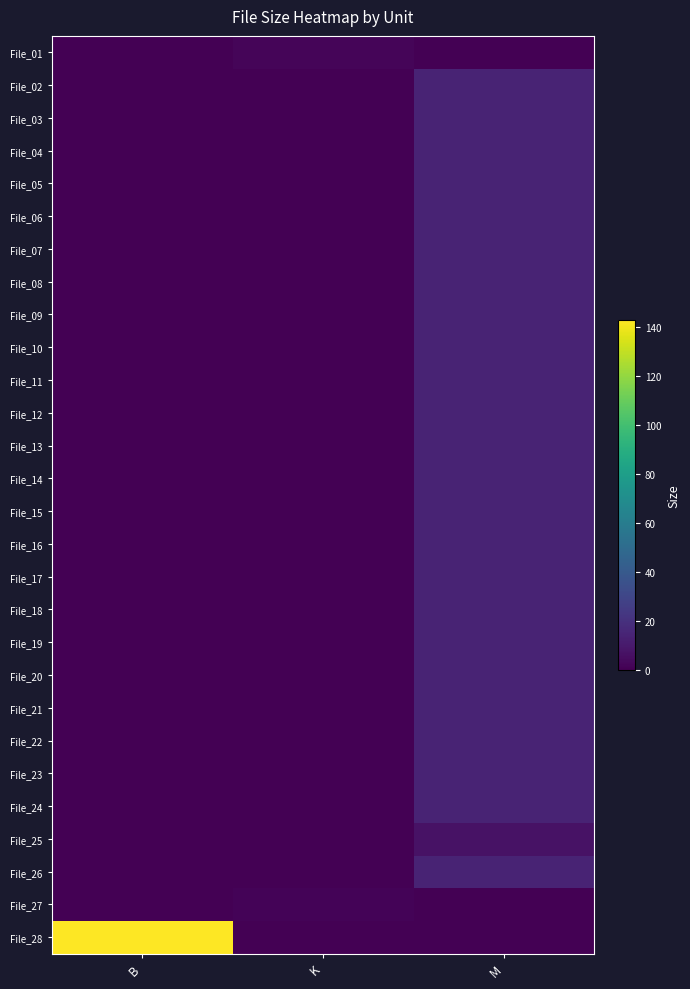

How many data points does each series have?

3